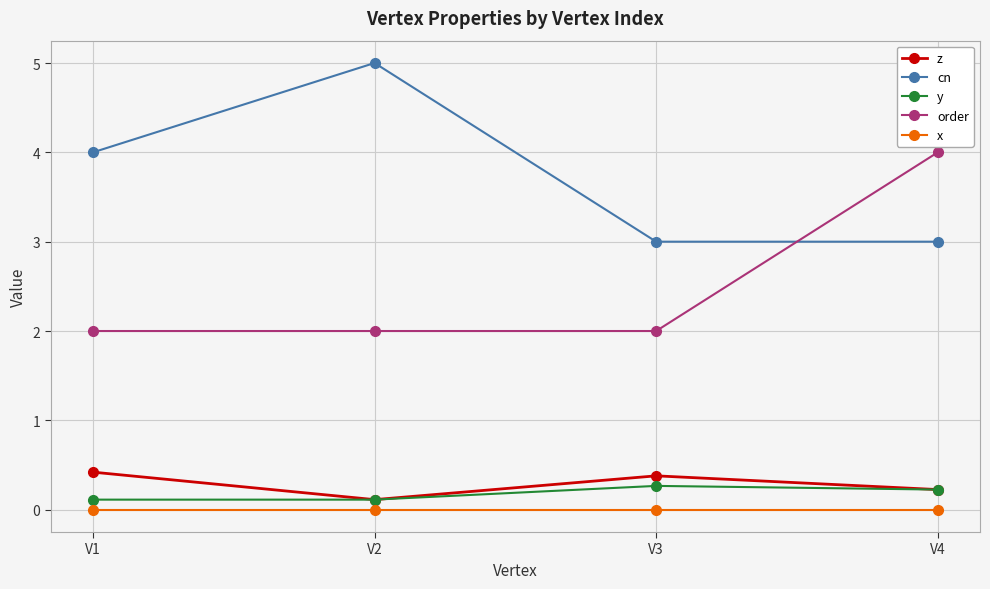

How many series are shown in this chart?

5